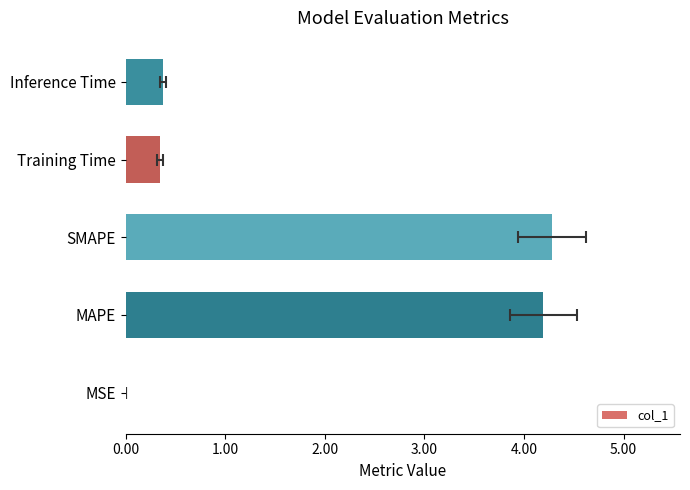

What value does the data have at Inference Time?

0.4